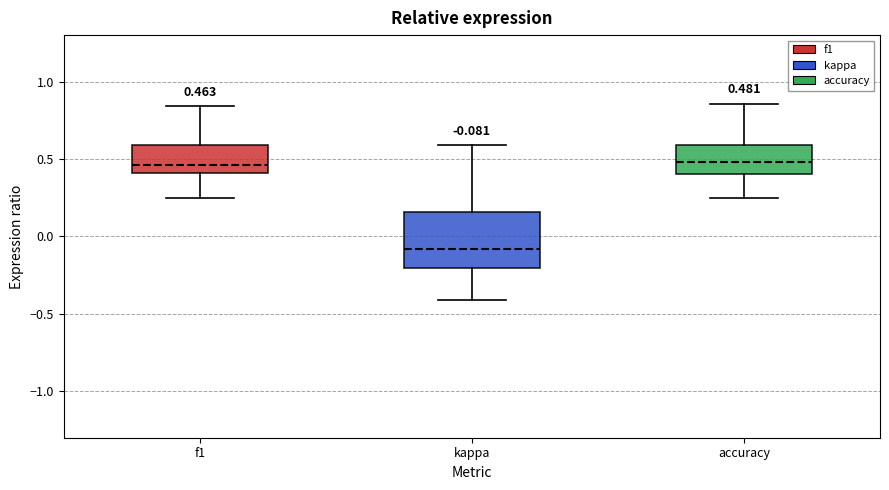

Which box's median line is the lowest?

kappa